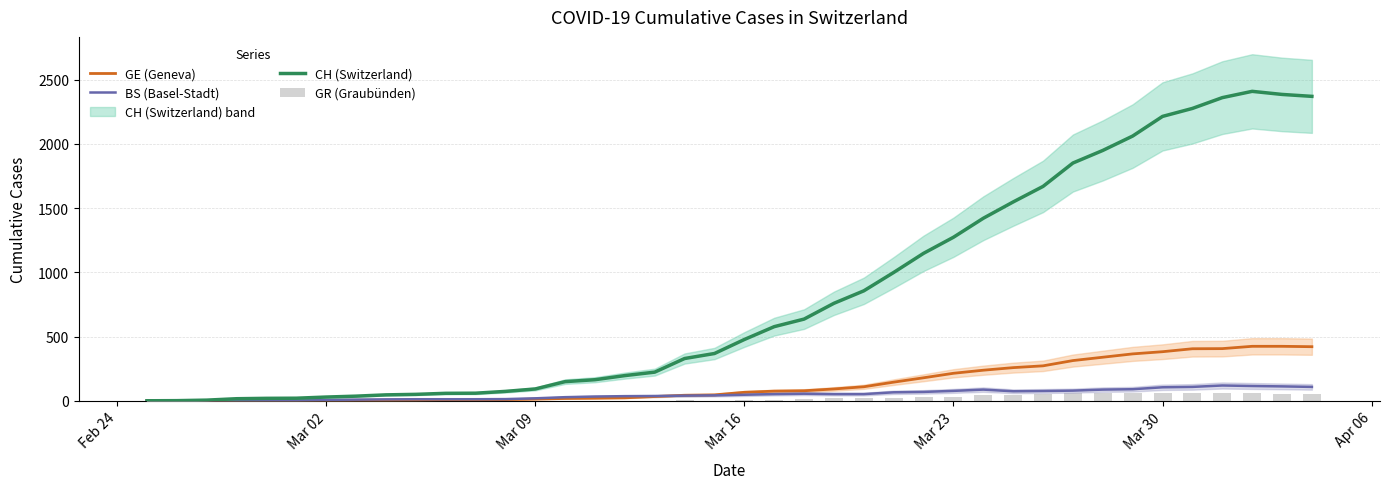

Which category has the lowest value in the GE (Geneva) series?

Feb 24